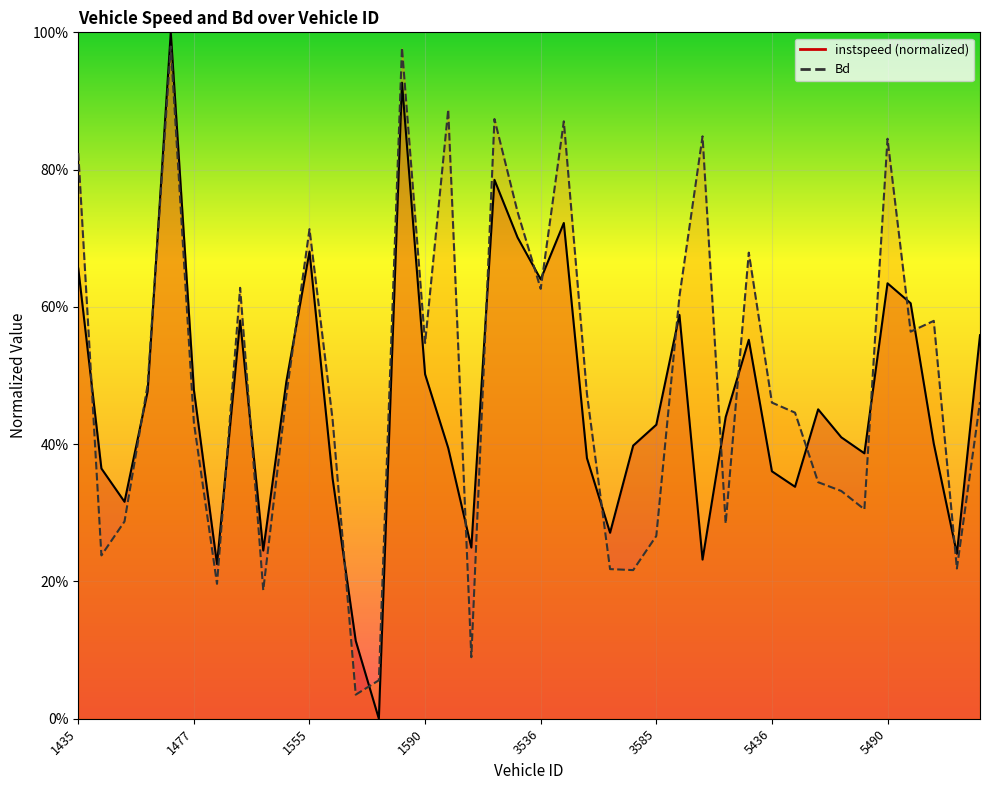

At which category is the sum across all series the highest?

1444